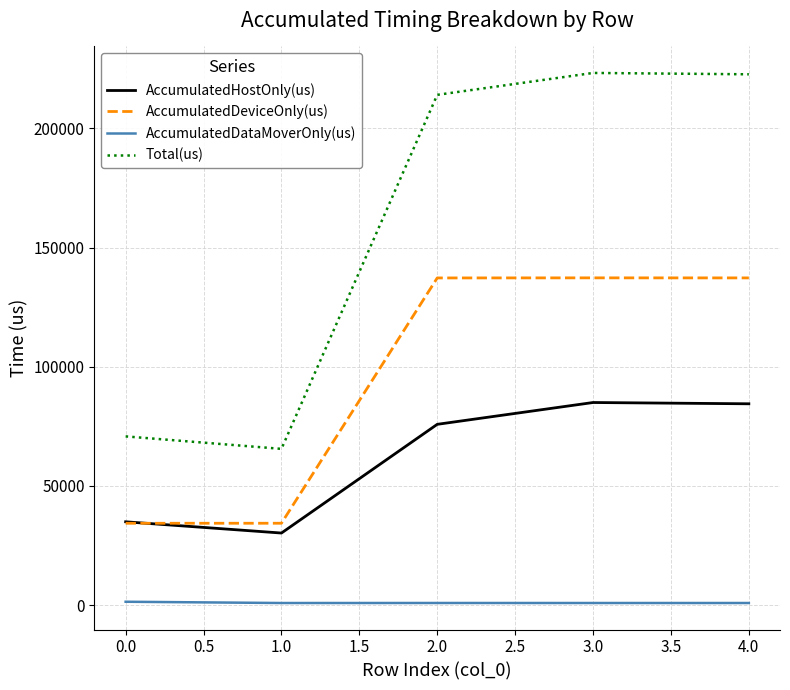

True or false: AccumulatedDeviceOnly(us) has a value of 54210.6 at 0.0.

False